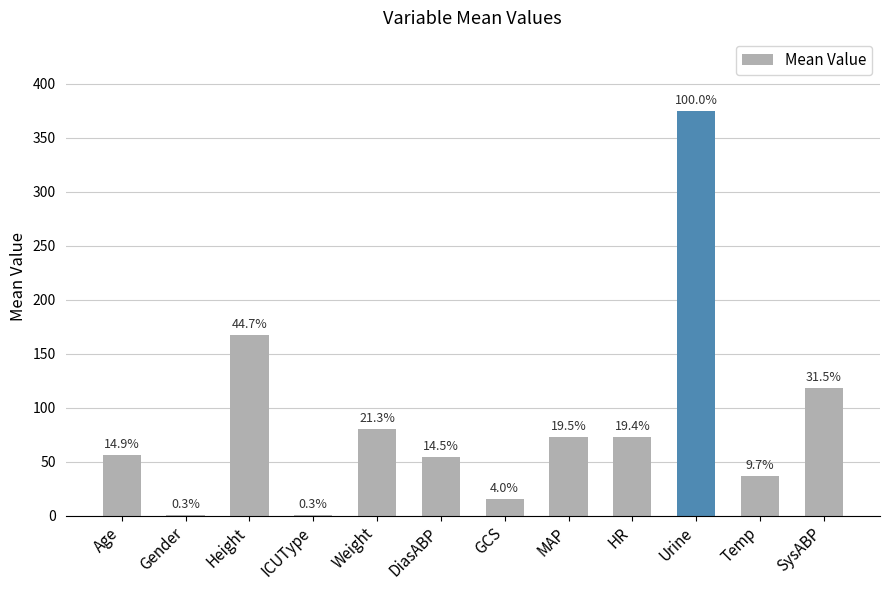

What is the value of the 3rd bar from the left?

167.6